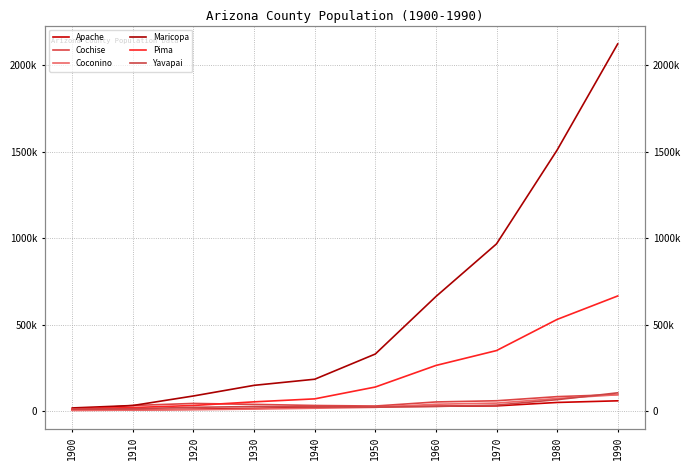

What is the difference between the Pima values at 1980 and 1910?

508625